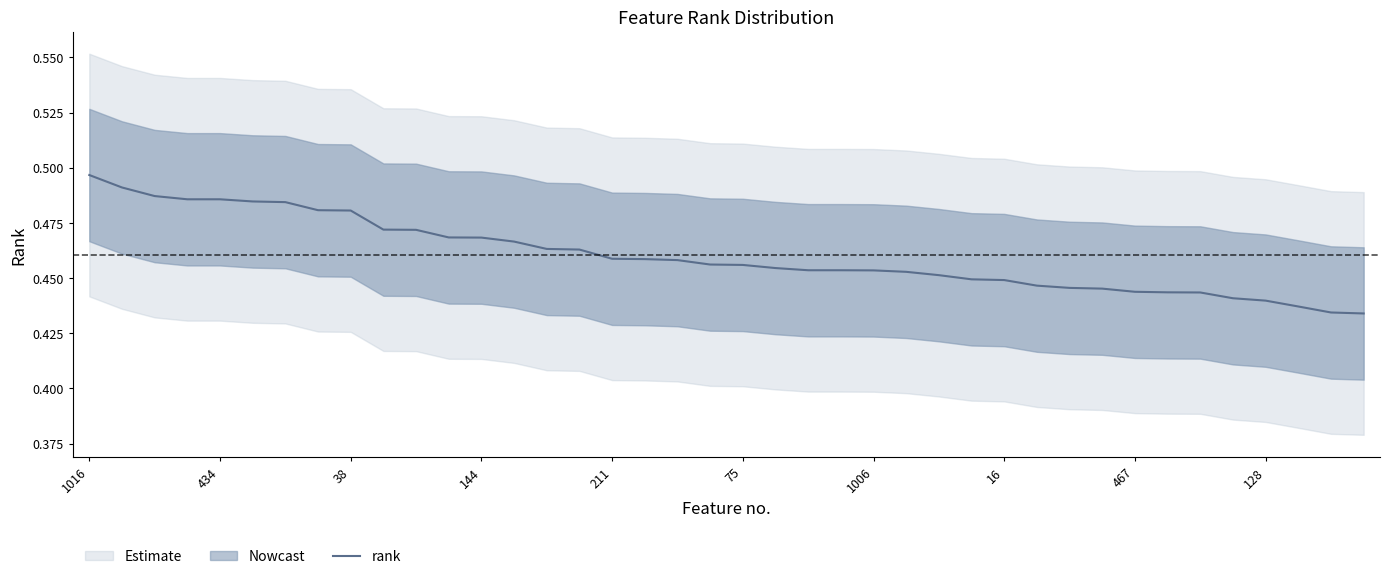

Which has a higher value, 11 or 30?

11